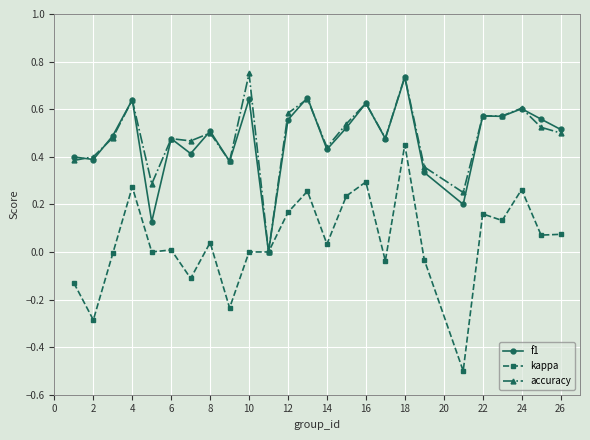

Which series has the widest spread of values?

kappa